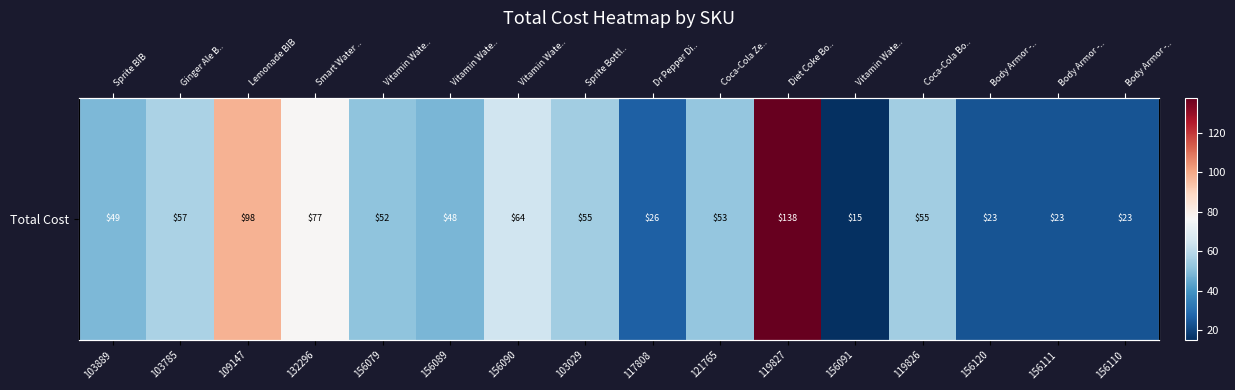

Which category has the highest value across all series?

119827